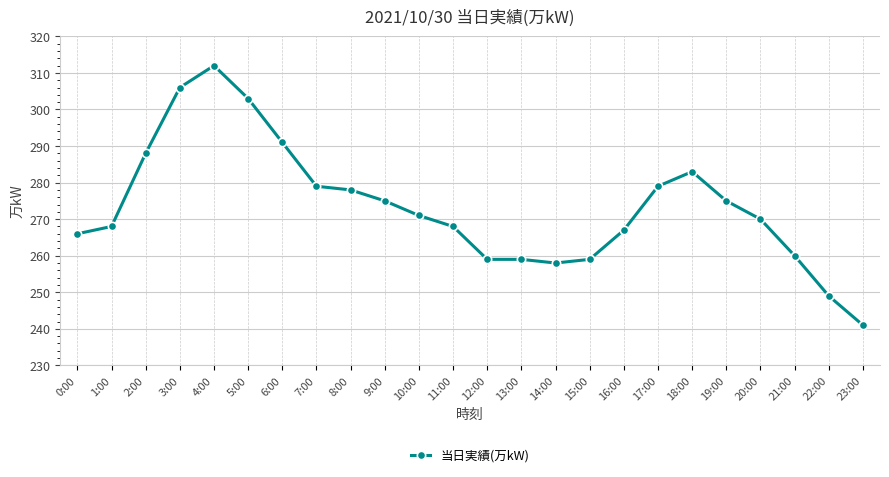

Which has a higher value, 3:00 or 23:00?

3:00